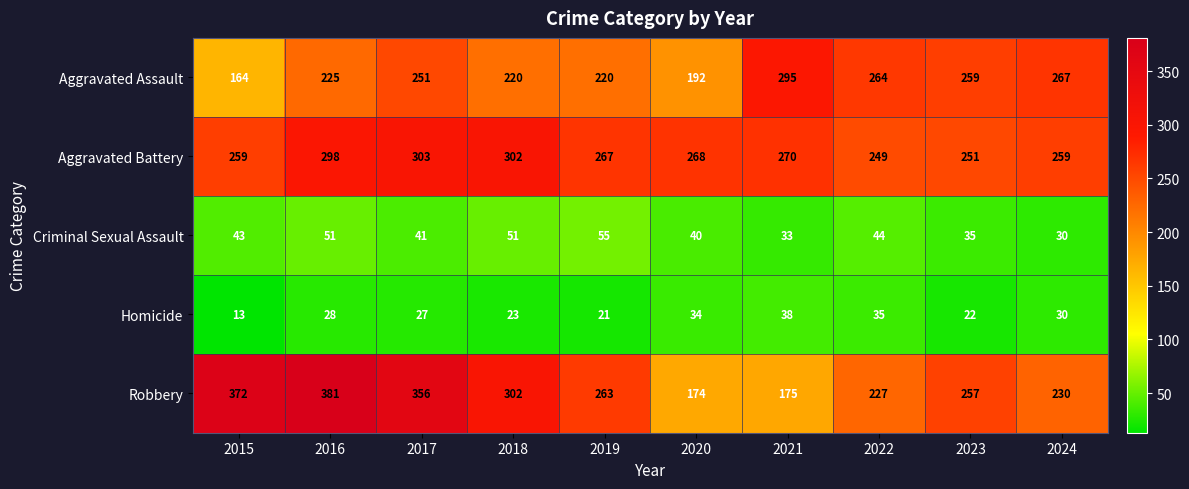

True or false: Robbery has a value of 227 at 2022.

True